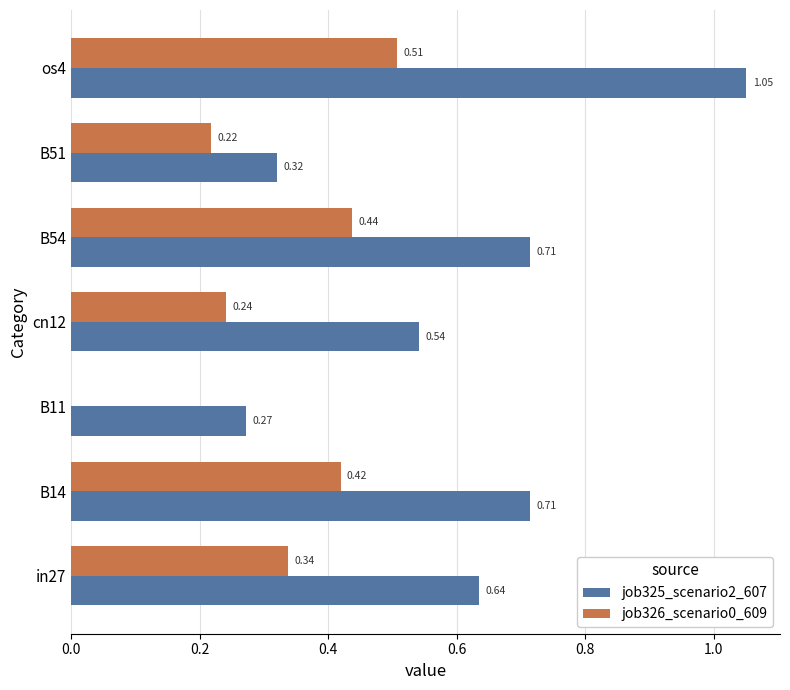

Between B54 and B51, which series saw the biggest shift?

job325_scenario2_607